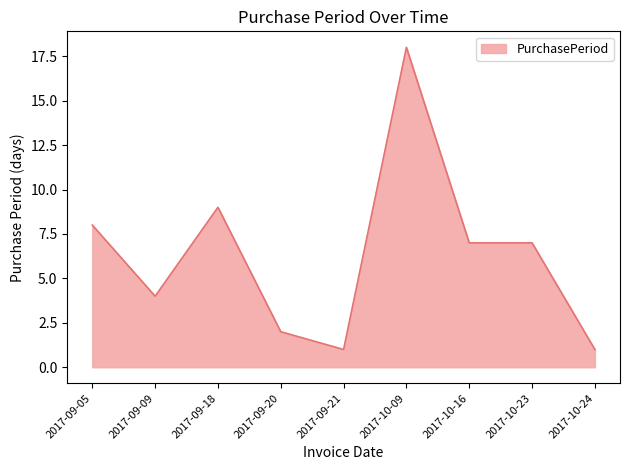

Reading left to right, what are all the values shown in this chart?

2017-09-05=8	2017-09-09=4	2017-09-18=9	2017-09-20=2	2017-09-21=1	2017-10-09=18	2017-10-16=7	2017-10-23=7	2017-10-24=1